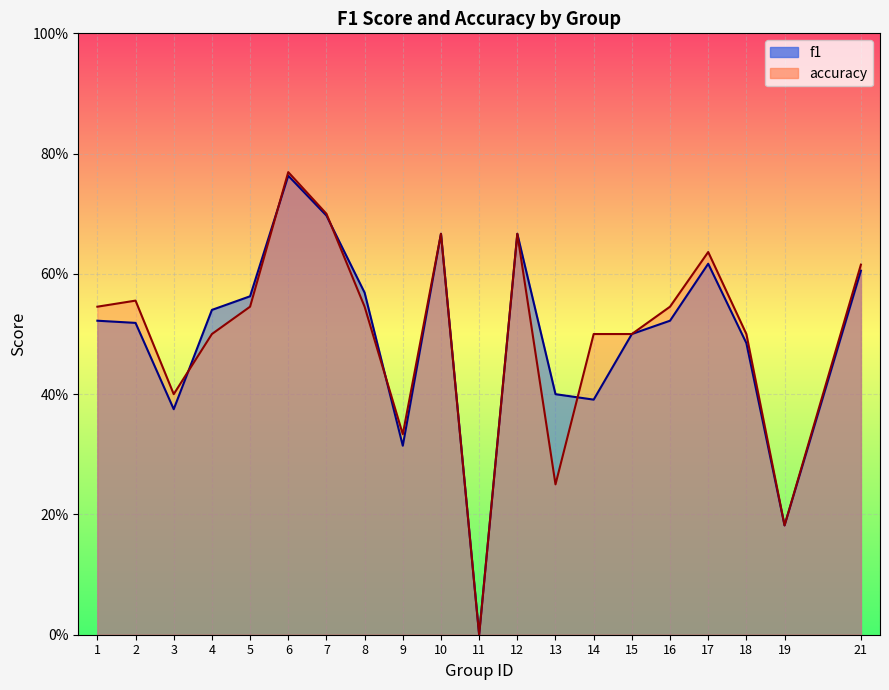

List the labels in order of f1 value, smallest first.

11, 19, 9, 3, 14, 13, 18, 15, 2, 1, 16, 4, 5, 8, 21, 17, 10, 12, 7, 6